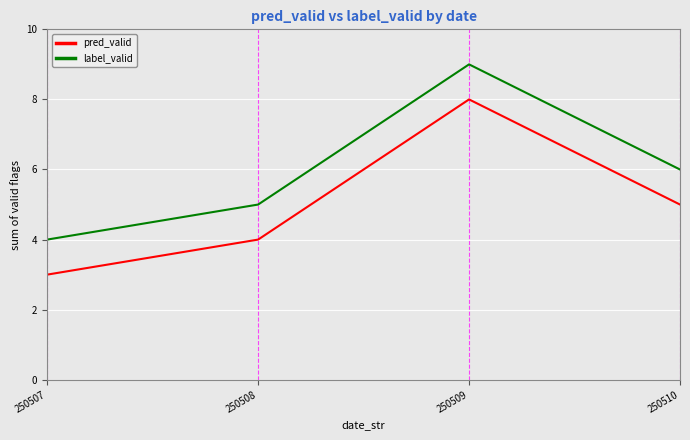

Reading left to right, list all the values displayed in this chart.

pred_valid: 3	4	8	5
label_valid: 4	5	9	6